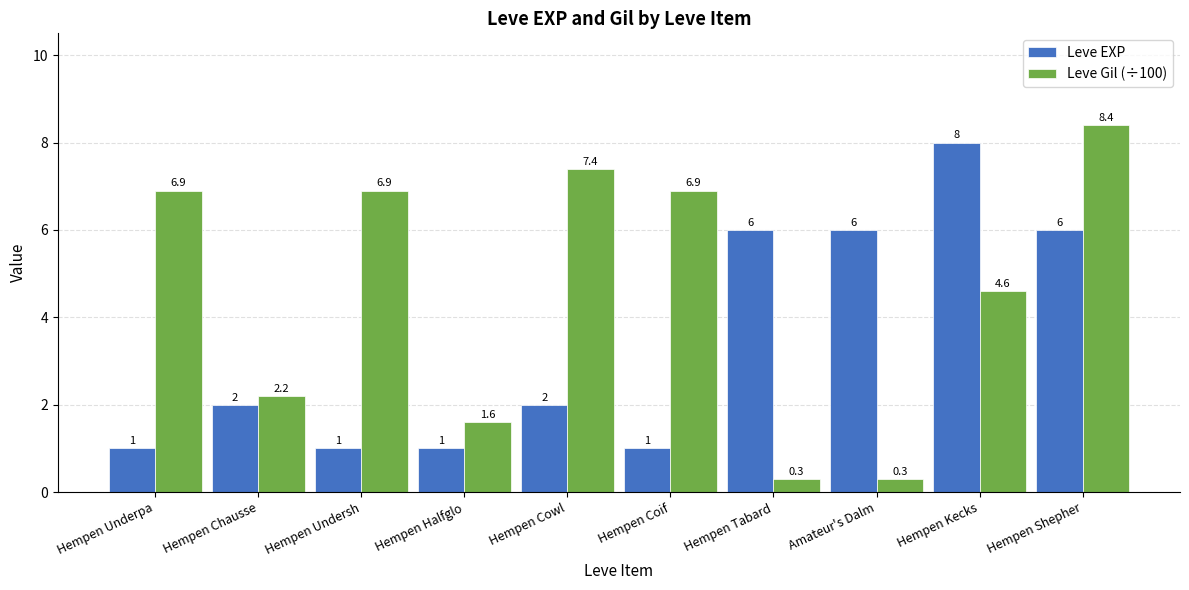

Read the Leve Gil (÷100) value at Hempen Coif.

6.9